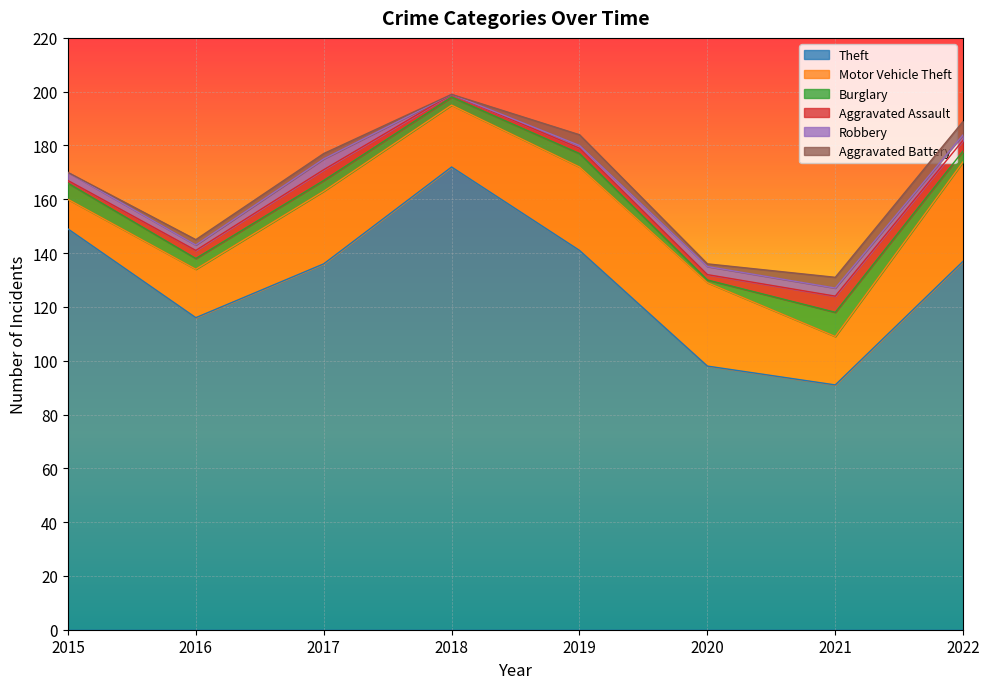

Which series has the largest total across all categories?

Theft